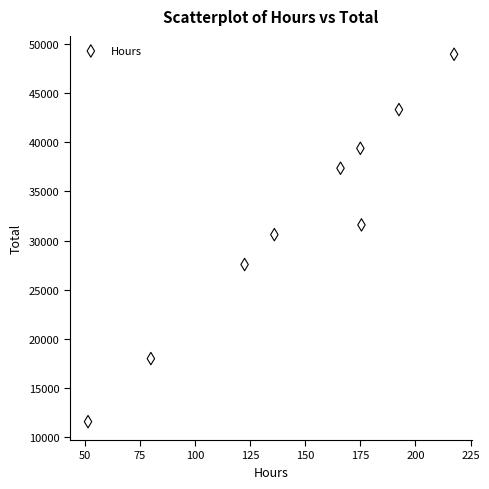

What is the average X value?

146.3